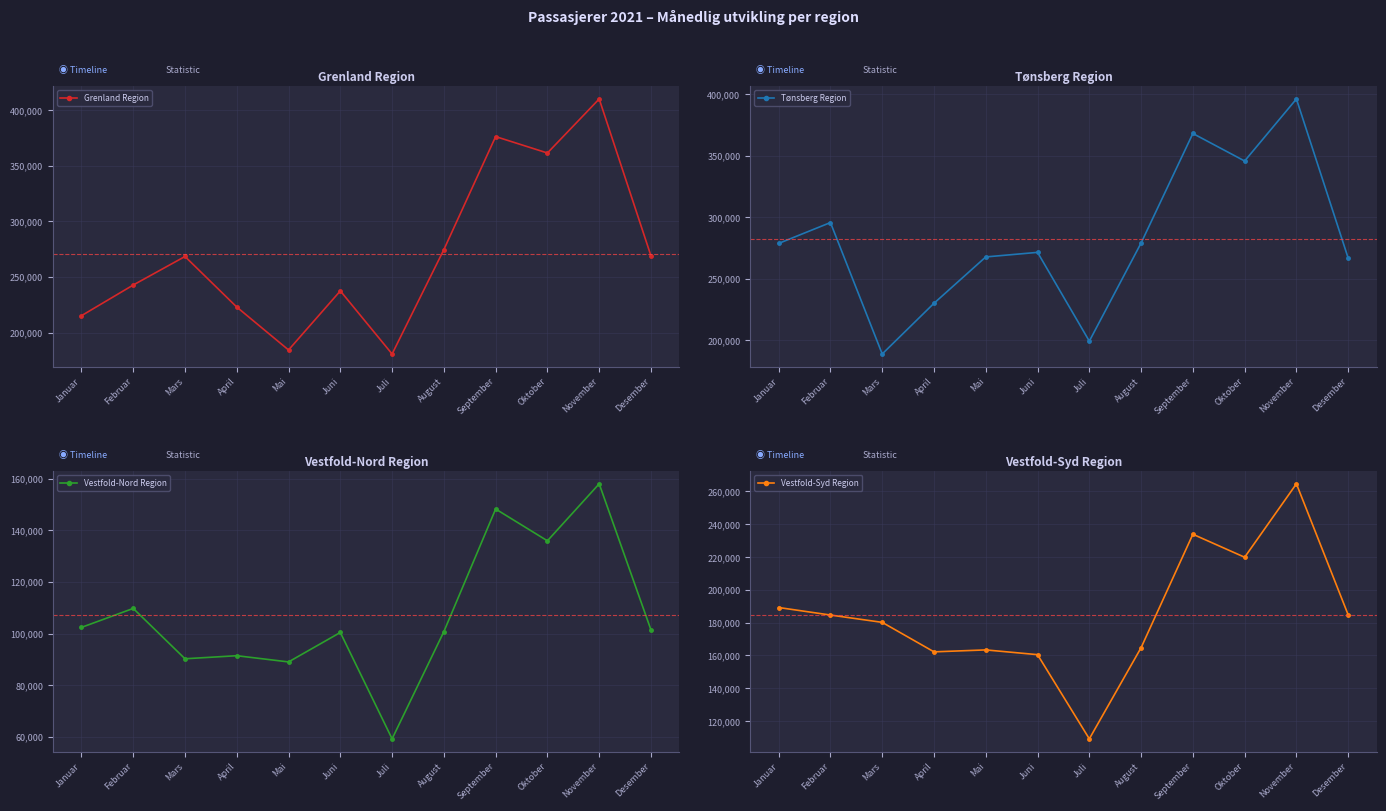

What is the highest value of the Vestfold-Nord Region series?

158025